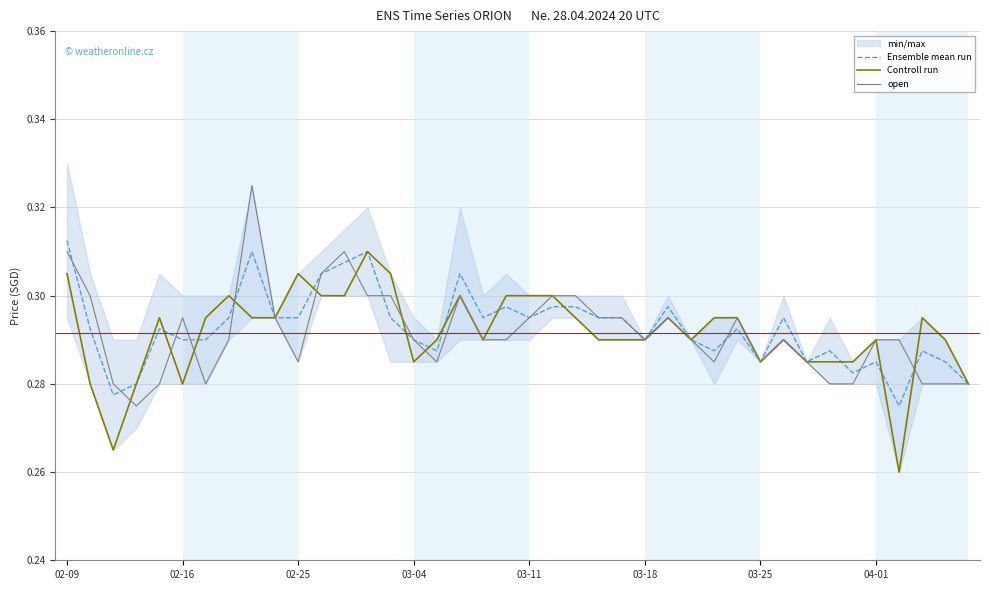

Which category has the highest value in the Ensemble mean run series?

02-09